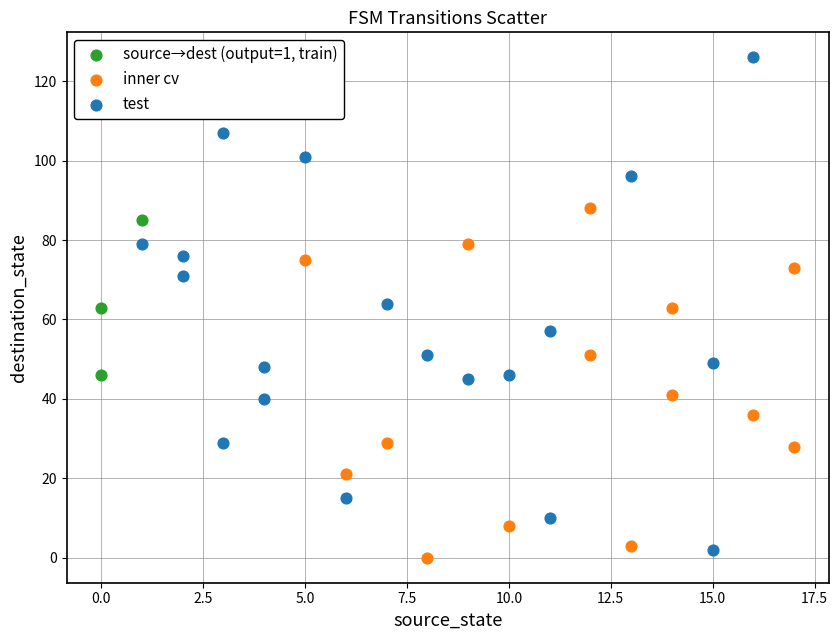

Which series reaches the maximum Y coordinate?

test